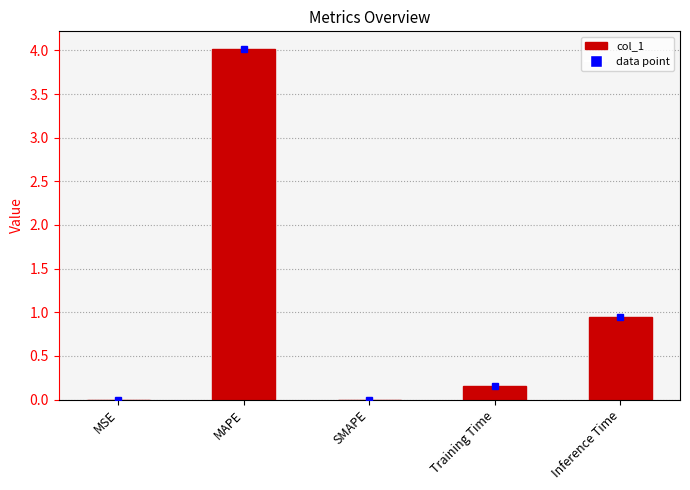

At which category does the chart reach its peak across all series?

MAPE